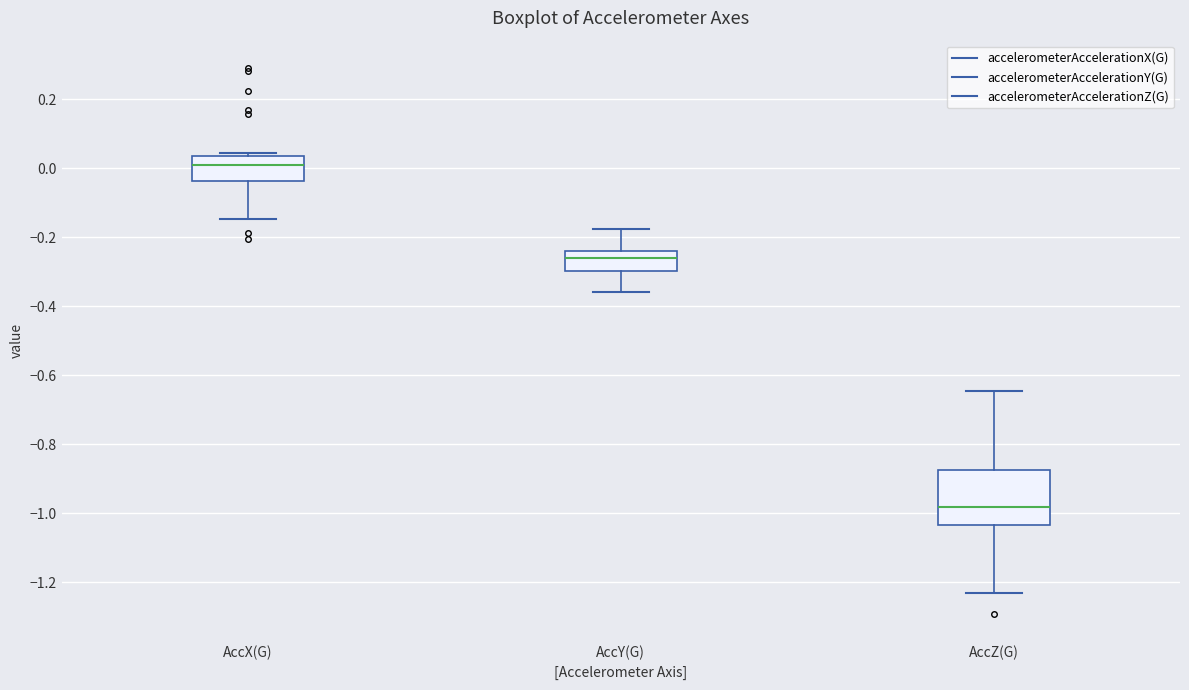

Where does the upper whisker of the box for AccY(G) end on the y-axis? The values are not printed on the chart, so give them approximately, as read against the axis.

-0.18